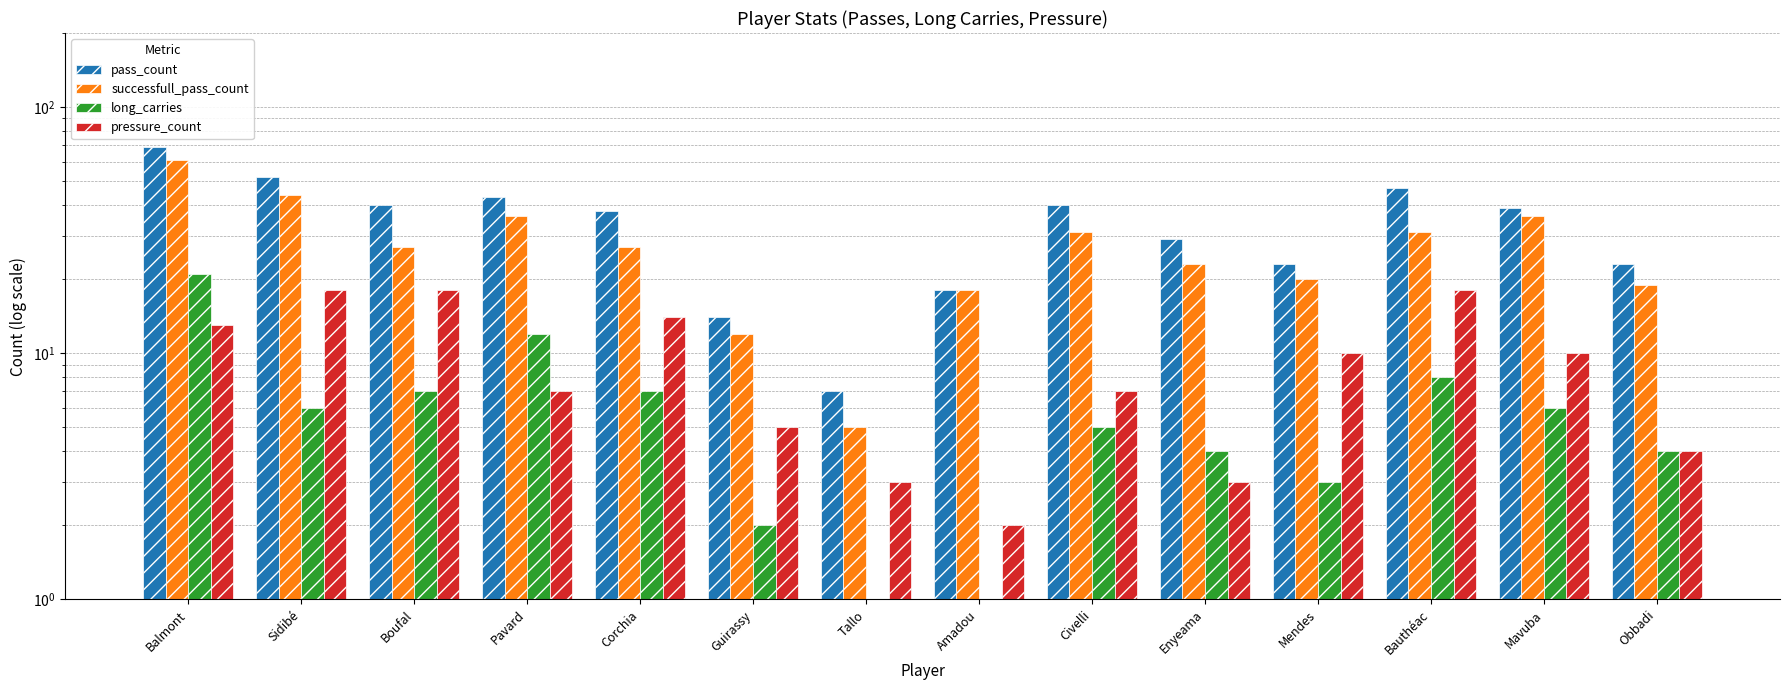

What is the minimum value for long_carries?

1